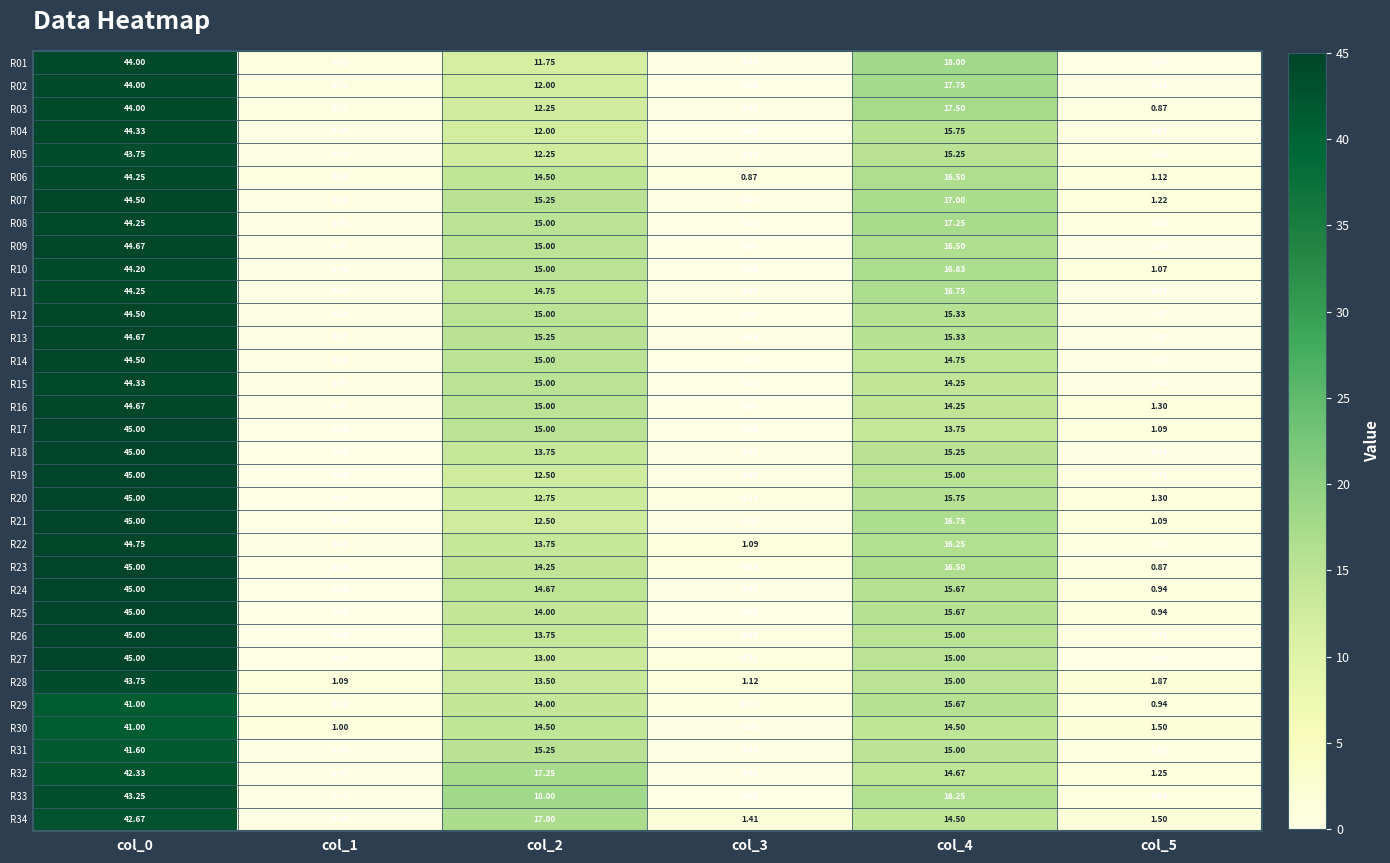

Which series has the largest total across all categories?

R07